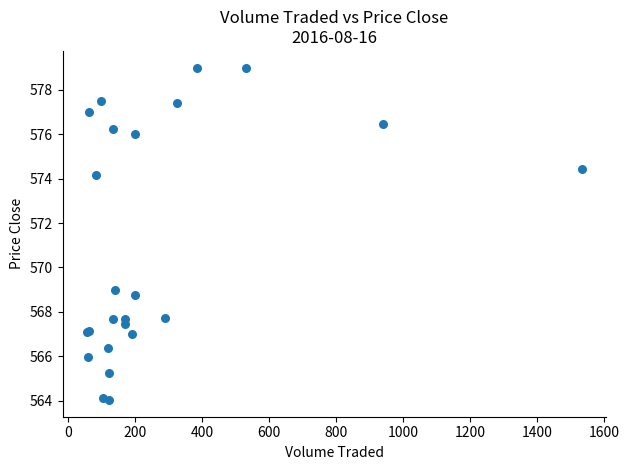

What Y value in the scatter plot is closest to 571?

569.0